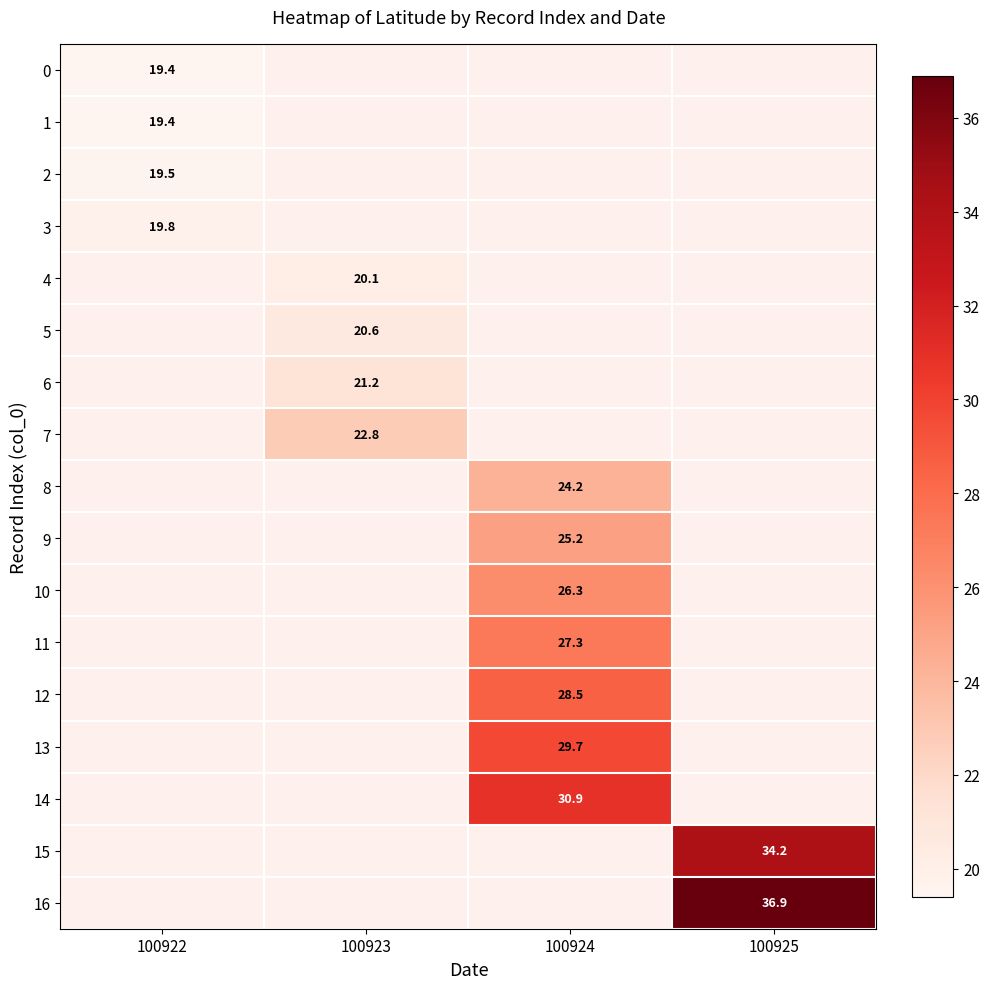

What is the difference between the highest and lowest values at 100922?

0.4